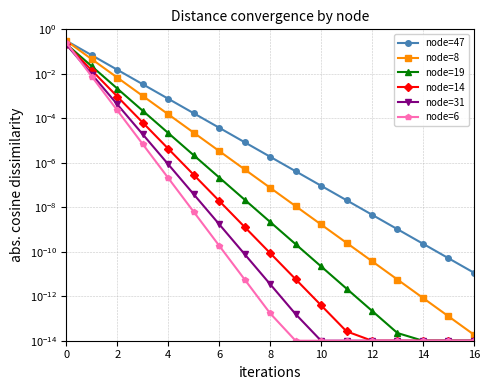

True or false: node=47 and node=31 cross at least once.

False